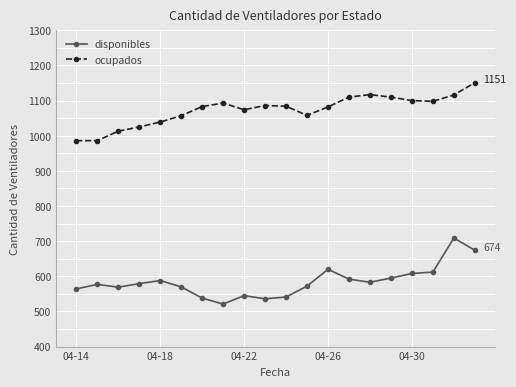

Which series has the largest total across all categories?

ocupados